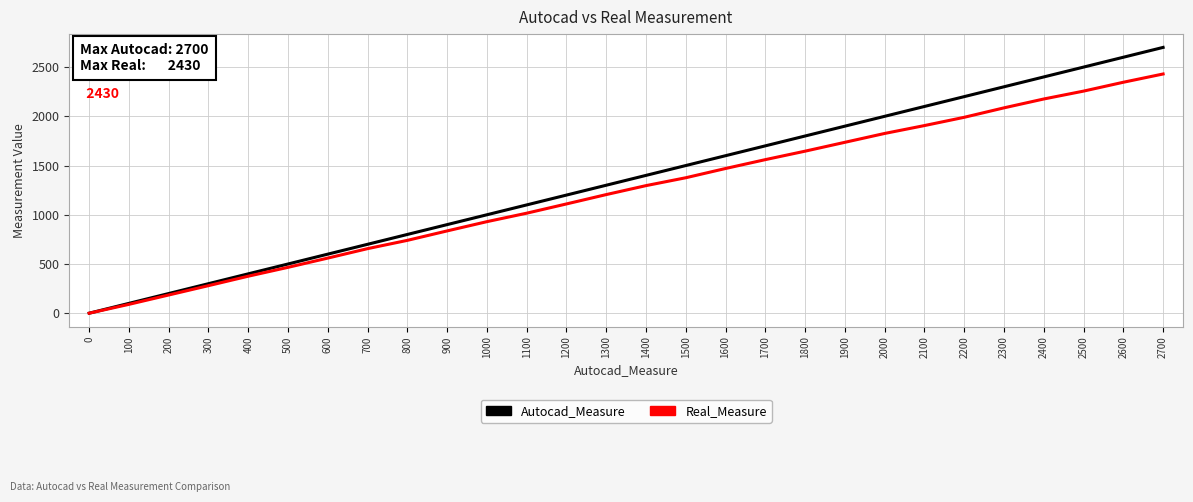

Rank the categories by Real_Measure value from lowest to highest.

0, 100, 200, 300, 400, 500, 600, 700, 800, 900, 1000, 1100, 1200, 1300, 1400, 1500, 1600, 1700, 1800, 1900, 2000, 2100, 2200, 2300, 2400, 2500, 2600, 2700